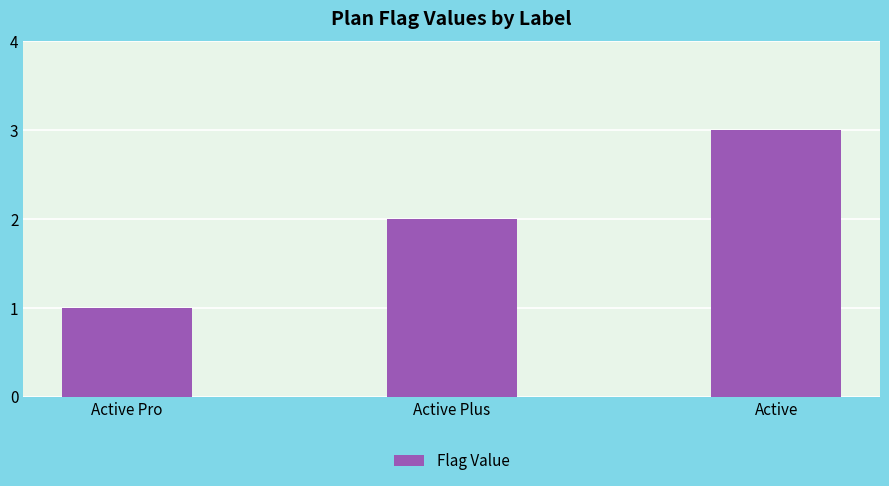

What is the average value?

2